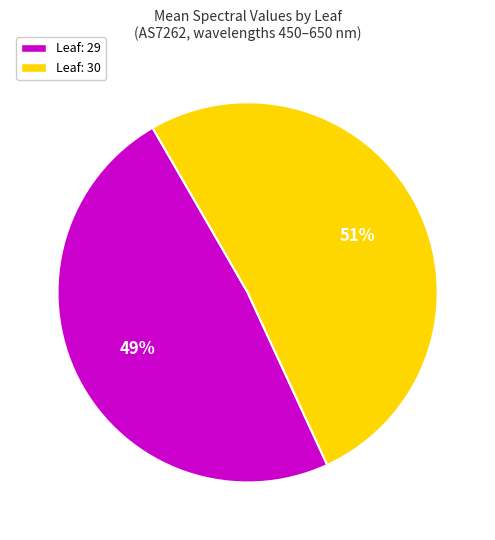

Which category accounts for the majority?

Leaf: 30